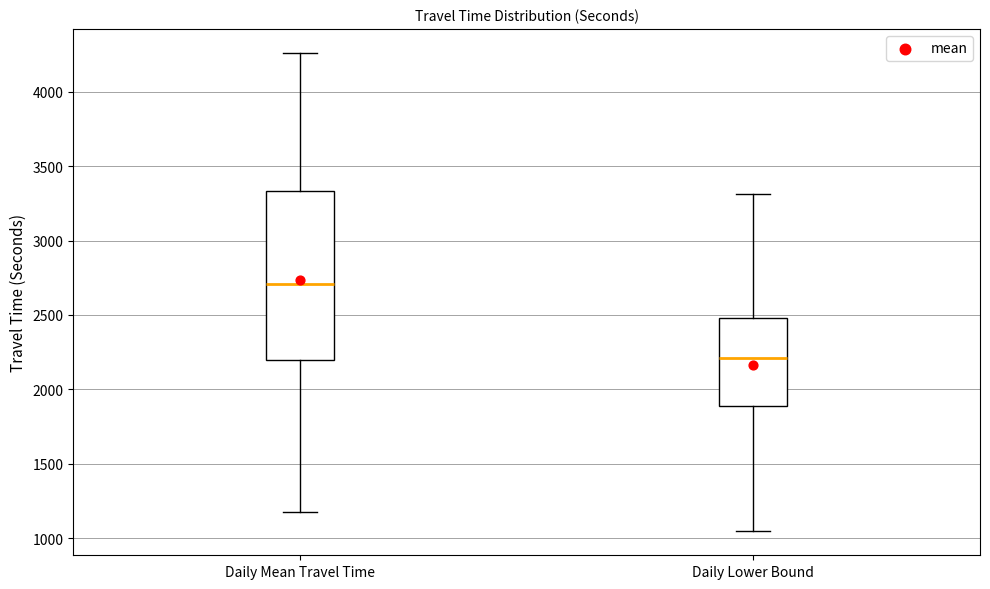

Where does the upper whisker of the box for Daily Lower Bound end on the y-axis? The values are not printed on the chart, so give them approximately, as read against the axis.

3300